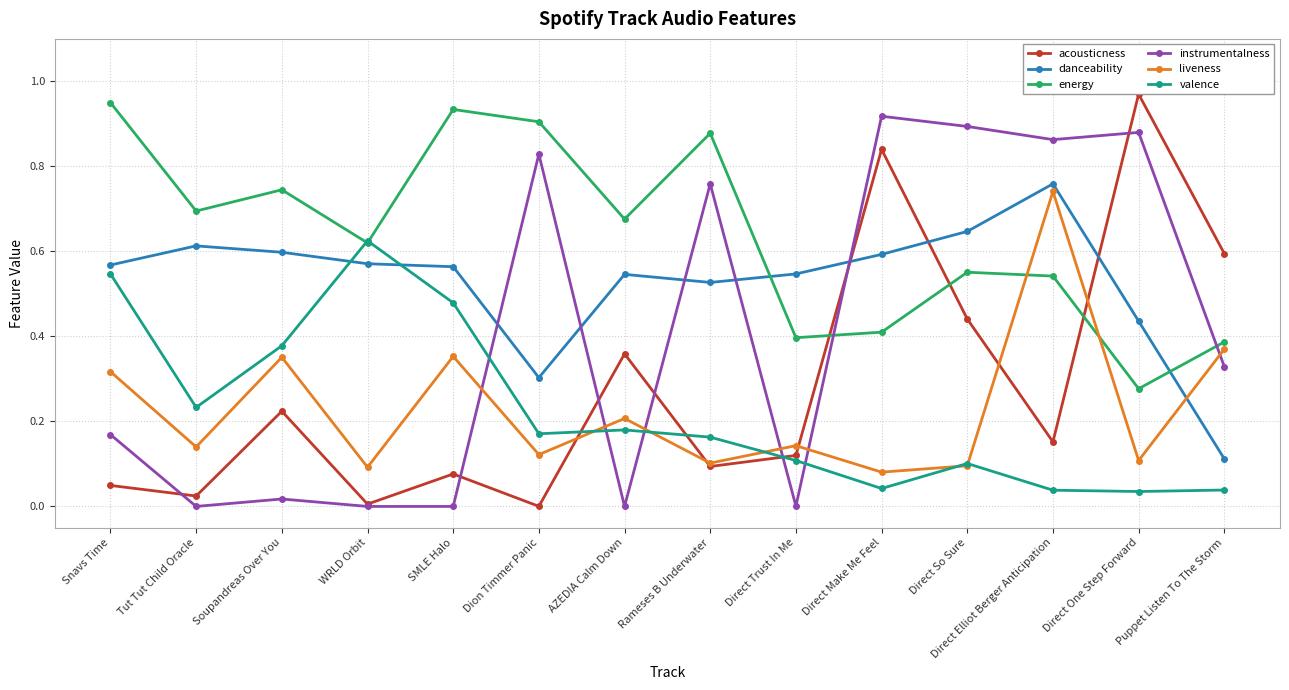

After their last crossing, which series has the higher values: danceability or liveness?

liveness